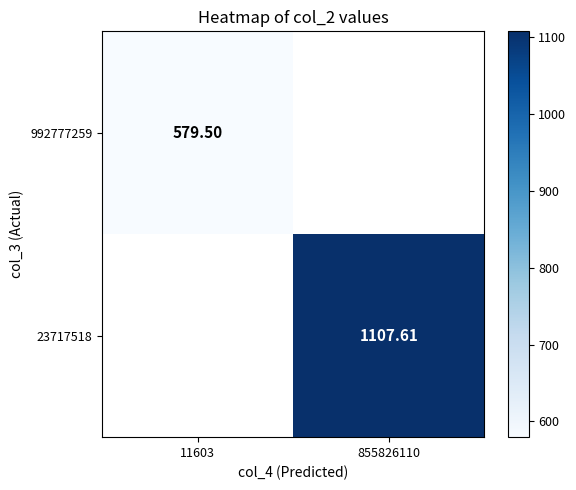

Rank the series by their average value, from lowest to highest.

992777259, 23717518